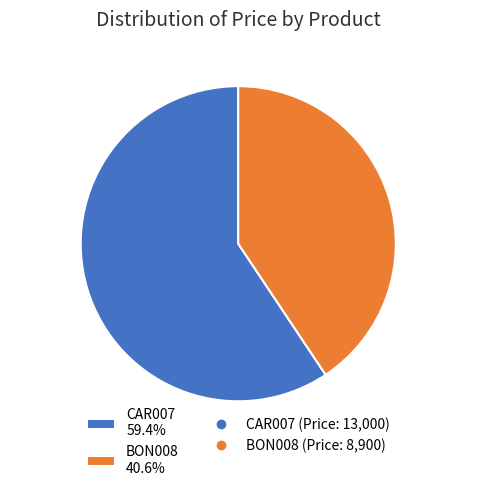

What is the largest slice in the pie chart?

CAR007